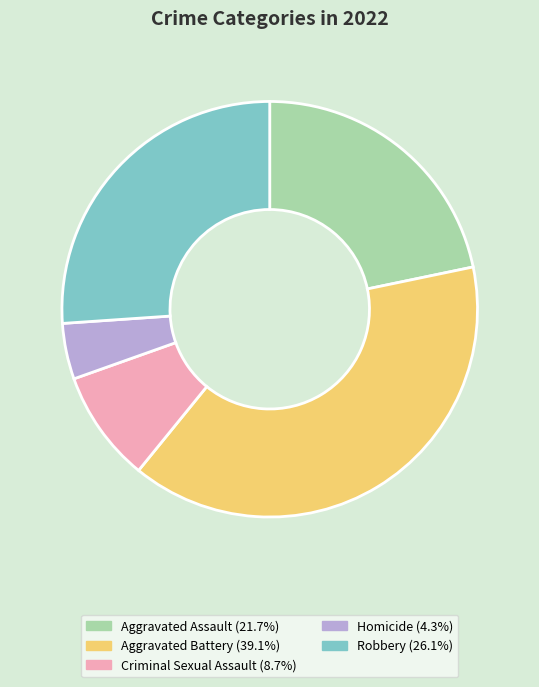

What is the largest slice in the pie chart?

Aggravated Battery